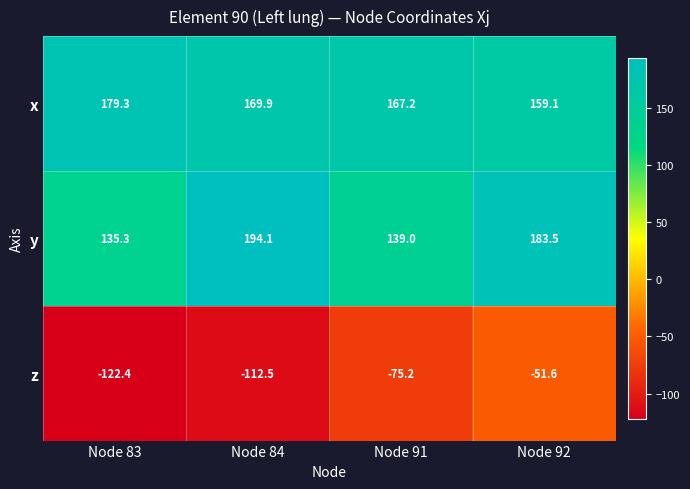

Is it true that x equals 179.3 at Node 83?

True